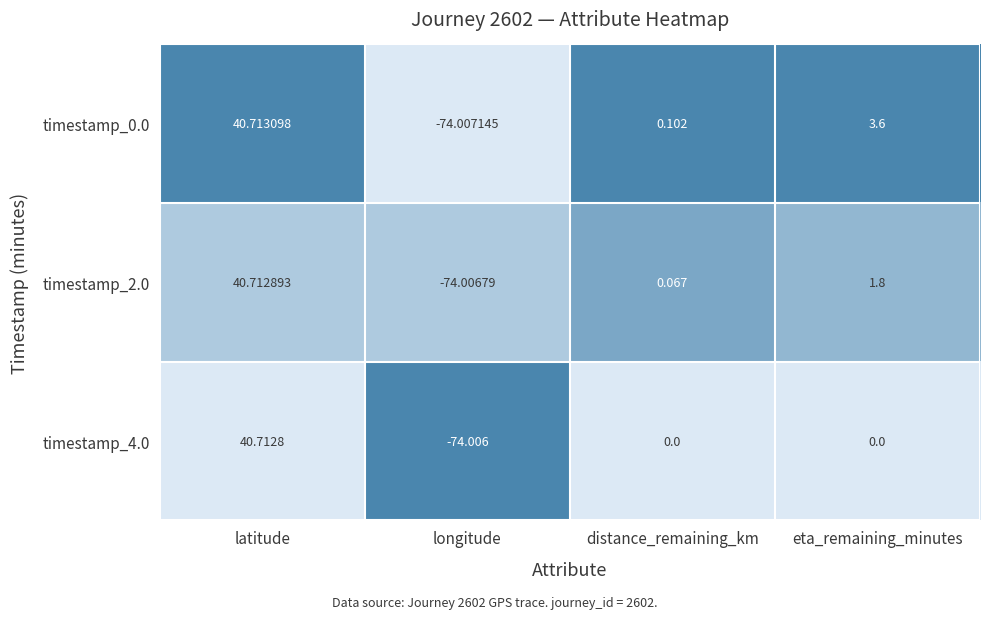

Is the value of timestamp_2.0 at longitude greater than the value of timestamp_4.0 at longitude?

No